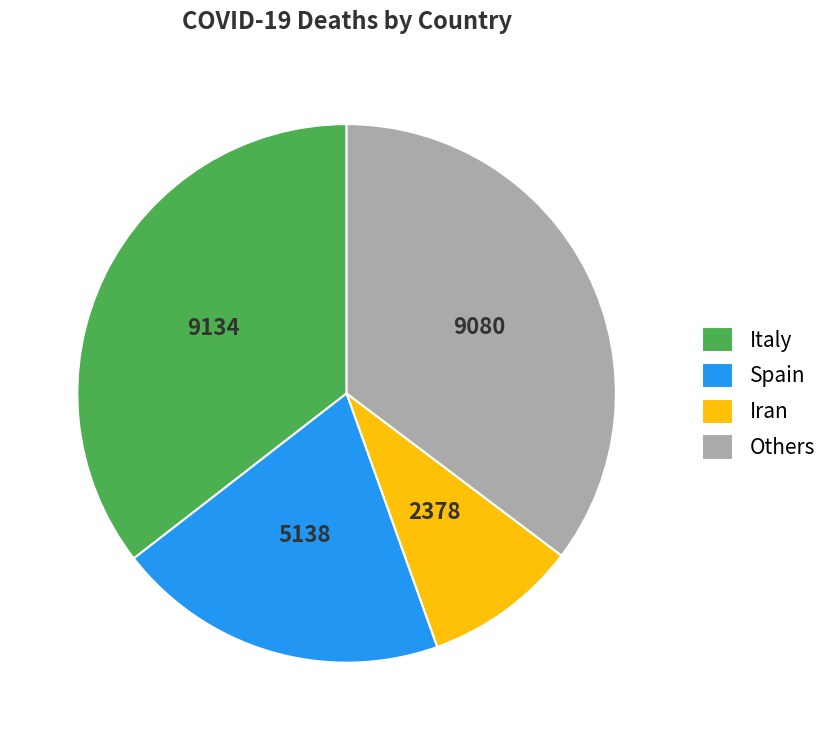

True or false: Iran accounts for 9% of the total.

True